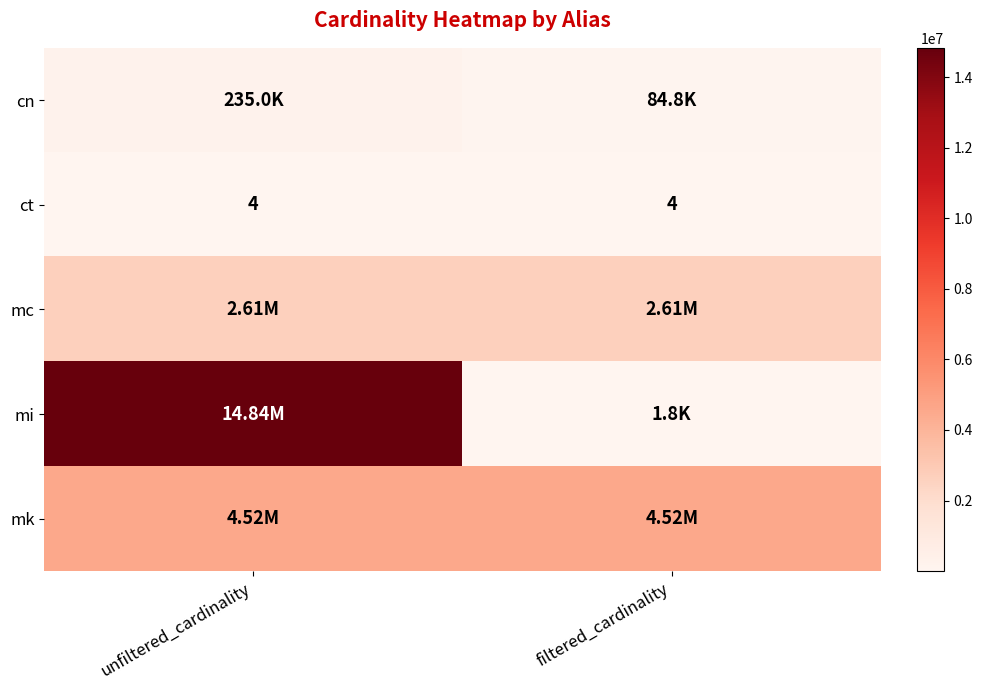

Rank the categories by mk value from lowest to highest.

unfiltered_cardinality, filtered_cardinality